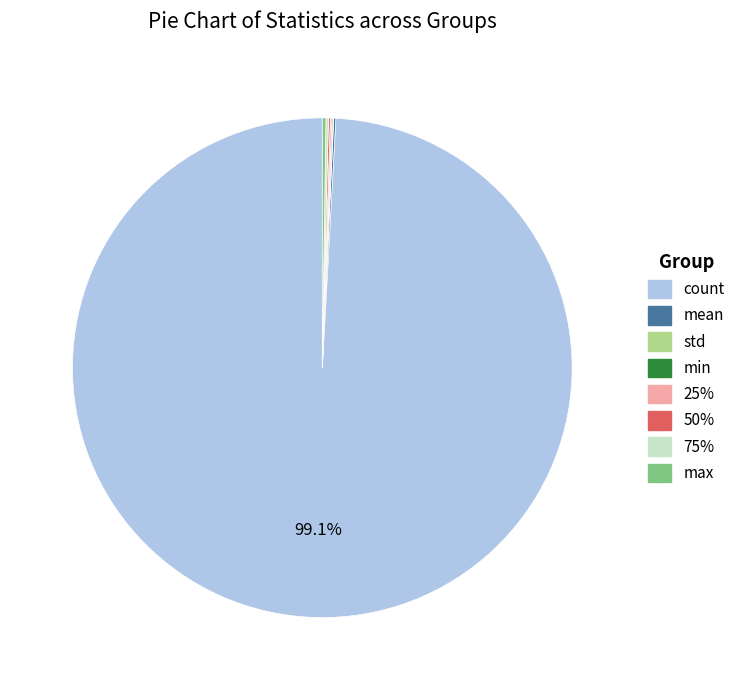

What is the majority slice?

count